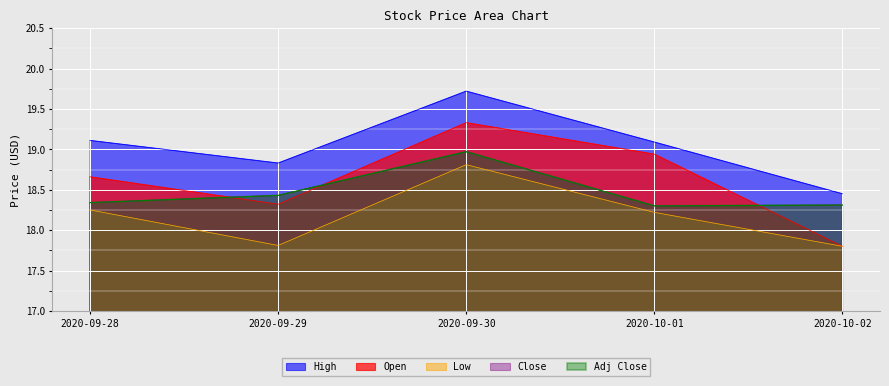

What is the spread (max minus min) of values at 2020-10-01?

0.9